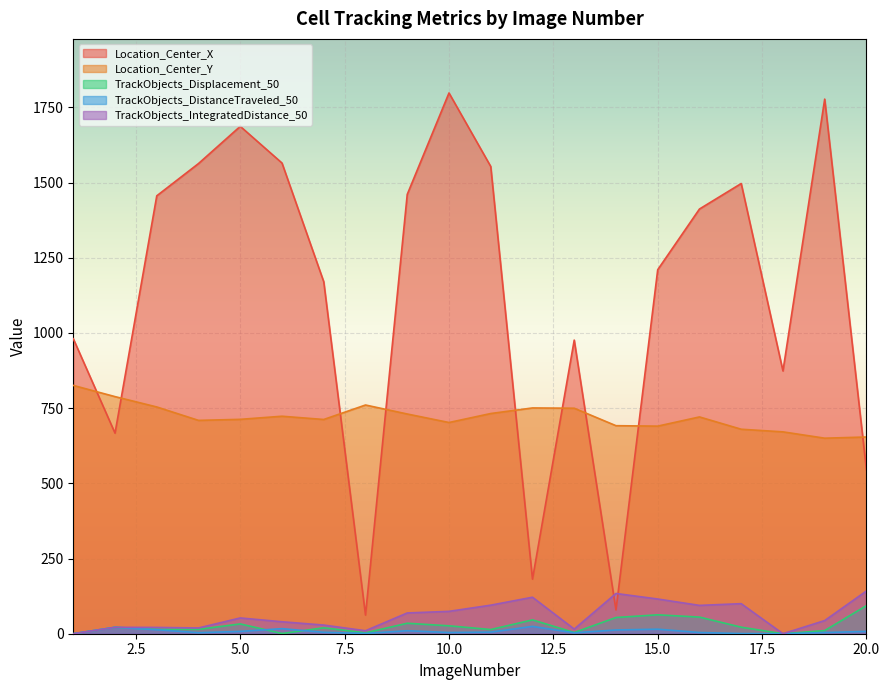

Reading right to left, extract all data points from this chart.

Location_Center_X: 545.1	1777.5	873.8	1496.9	1412.1	1210.2	78.8	976.3	181.5	1553.5	1798.0	1460.7	61.9	1170.2	1564.9	1687.0	1563.3	1456.0	666.8	980.9
Location_Center_Y: 654.1	650.1	671.2	679.9	720.8	690.2	691.7	749.8	750.7	732.1	702.2	730.5	760.5	712.3	723.1	712.8	709.3	753.9	788.3	825.6
TrackObjects_Displacement_50: 93.3	10.5	0.0	21.7	55.3	62.9	53.9	4.0	46.0	13.9	26.3	34.8	3.0	19.7	0.7	32.6	14.5	14.8	21.3	0.0
TrackObjects_DistanceTraveled_50: 7.7	4.0	0.0	0.6	4.0	15.1	12.5	3.1	24.3	5.4	4.0	10.0	1.0	4.8	16.9	7.8	3.5	13.2	21.3	0.0
TrackObjects_IntegratedDistance_50: 142.2	43.8	0.0	99.9	94.2	115.4	133.8	15.4	121.3	94.9	74.3	69.0	9.9	28.8	39.8	52.4	19.1	20.9	21.3	0.0